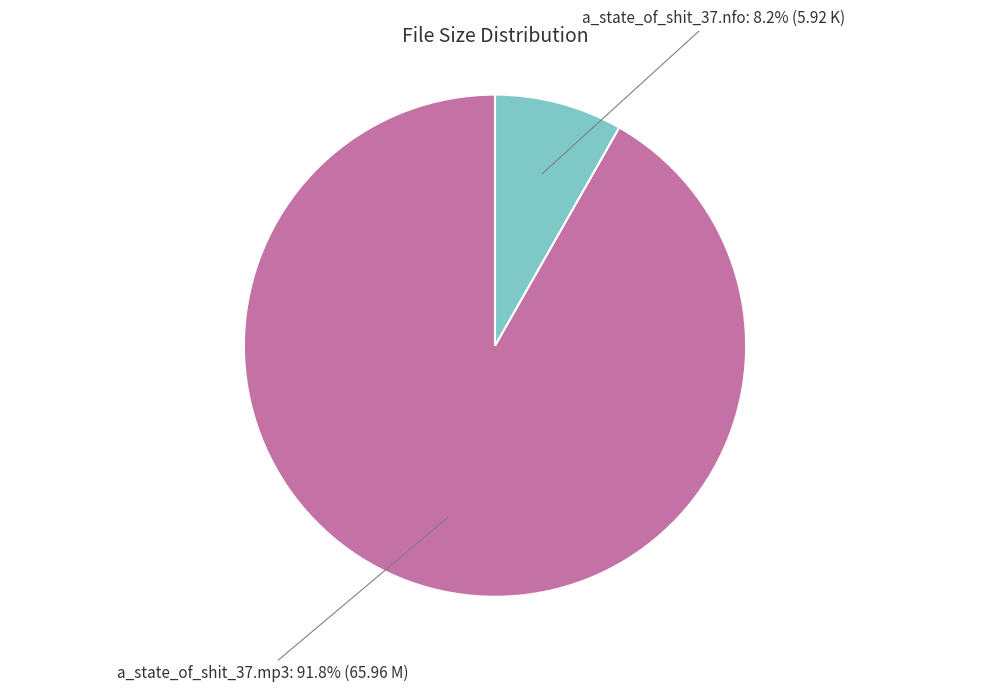

Is there any slice that represents more than half of the pie?

Yes